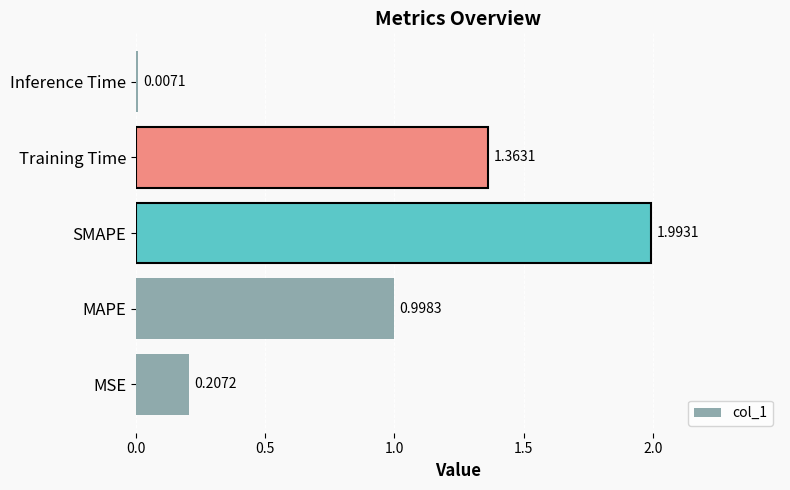

Which has a higher value, MSE or Inference Time?

MSE